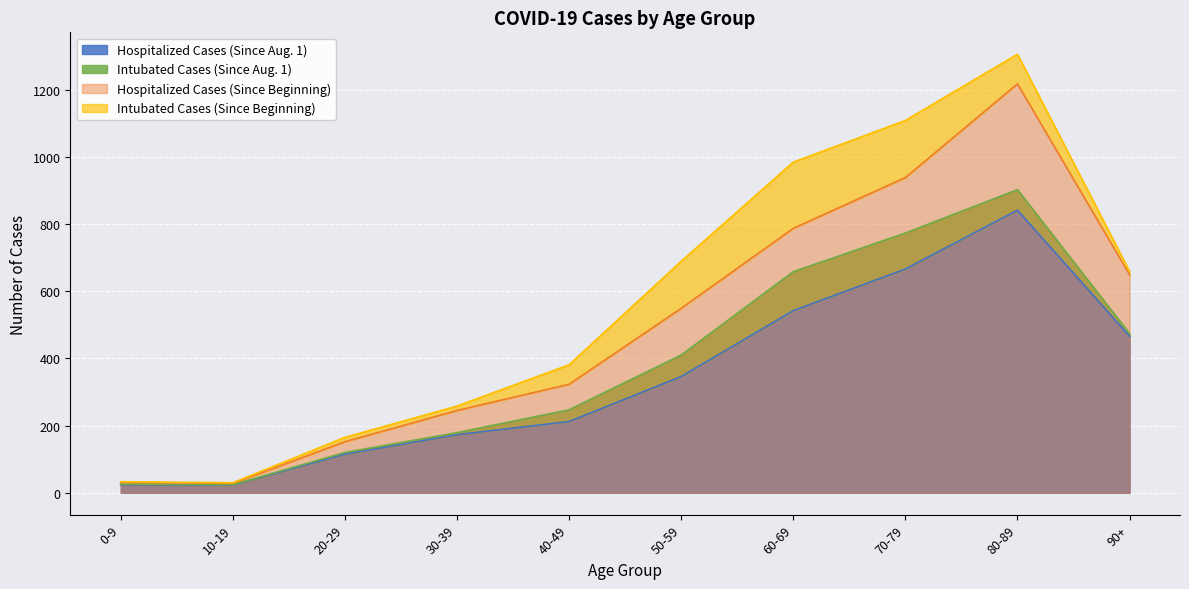

What is the spread (max minus min) of values at 10-19?

5